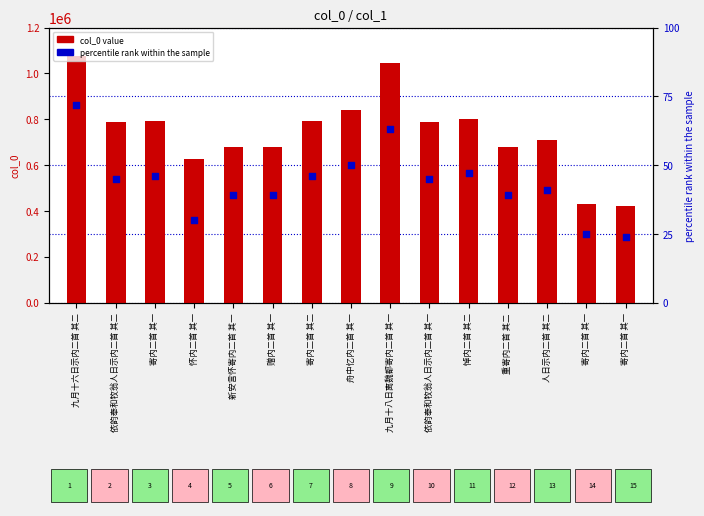

At how many categories does at least one series exceed 122237?

15